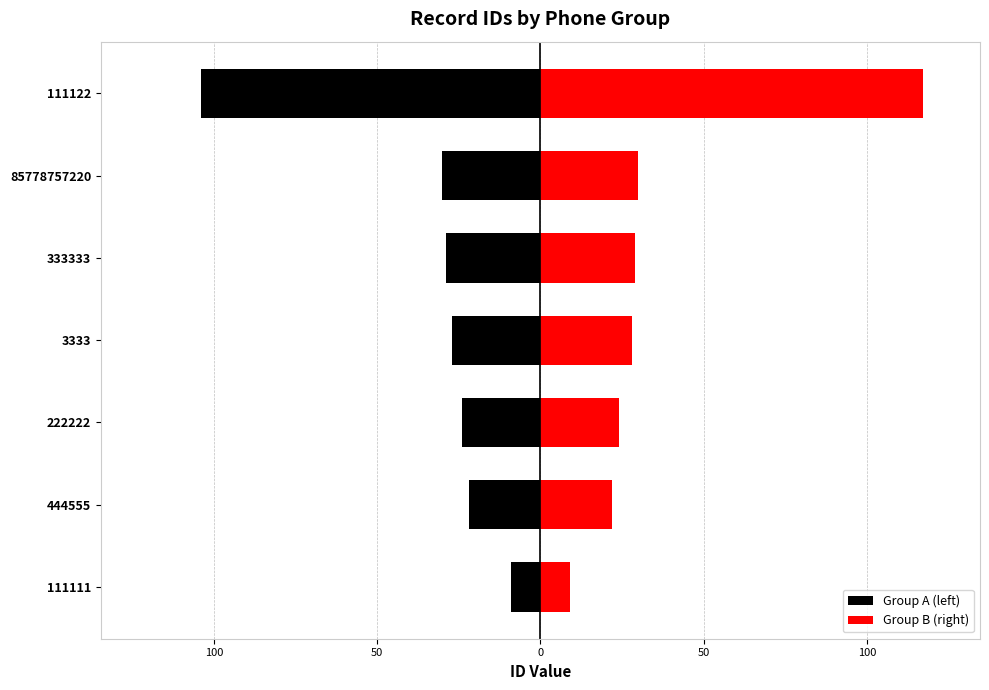

What is the maximum value shown in the chart?

117